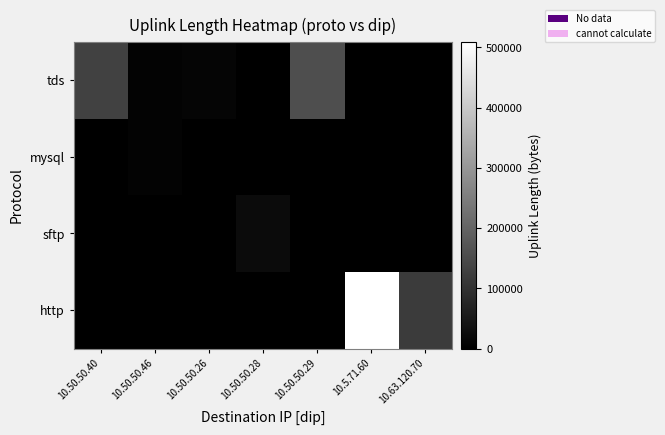

Between 10.50.50.40 and 10.50.50.28, which is larger?

10.50.50.40